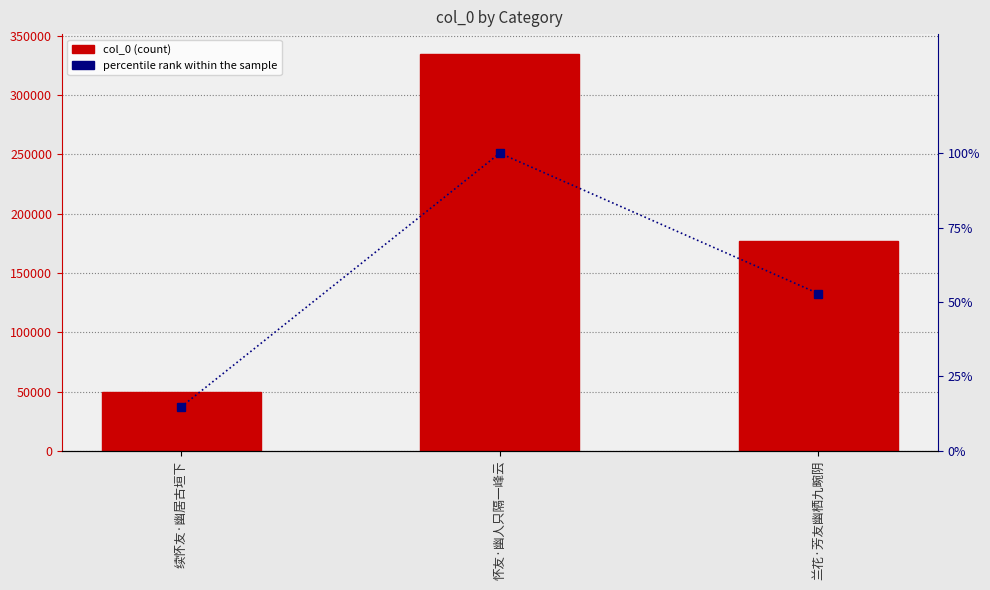

What is the average value of the percentile rank series?

0.6